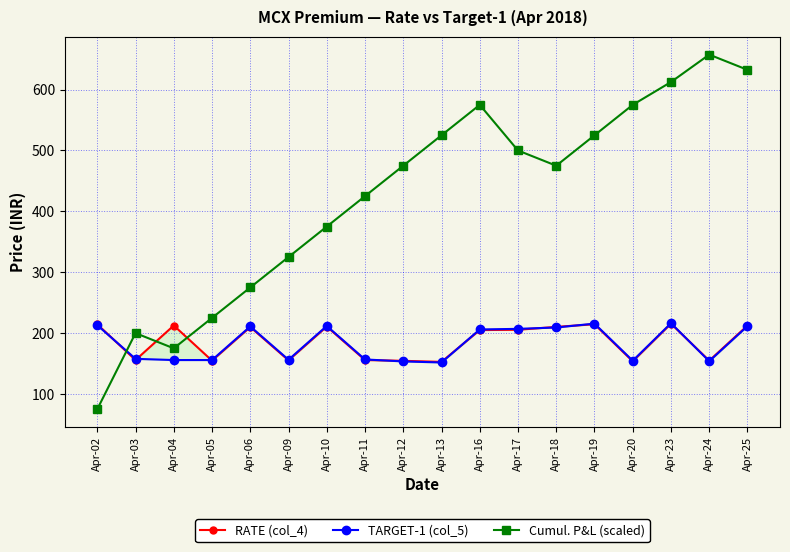

At which category does the chart reach its peak across all series?

Apr-24